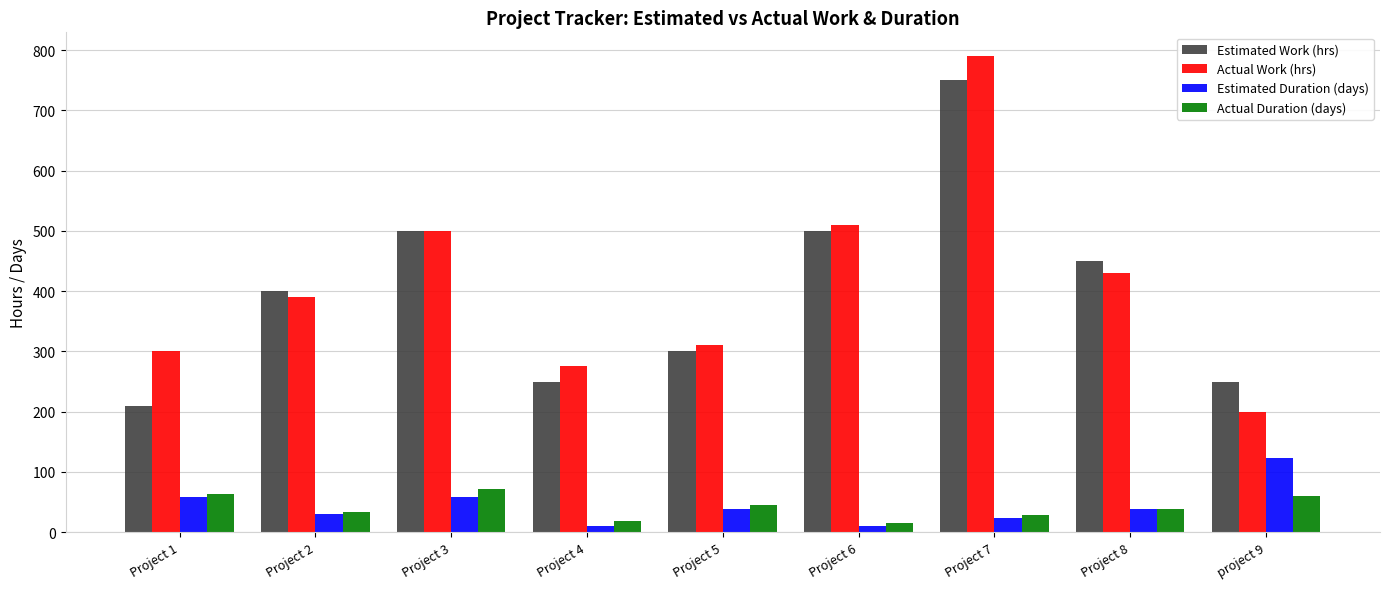

Which category has the highest value in the Estimated Work (hrs) series?

Project 7